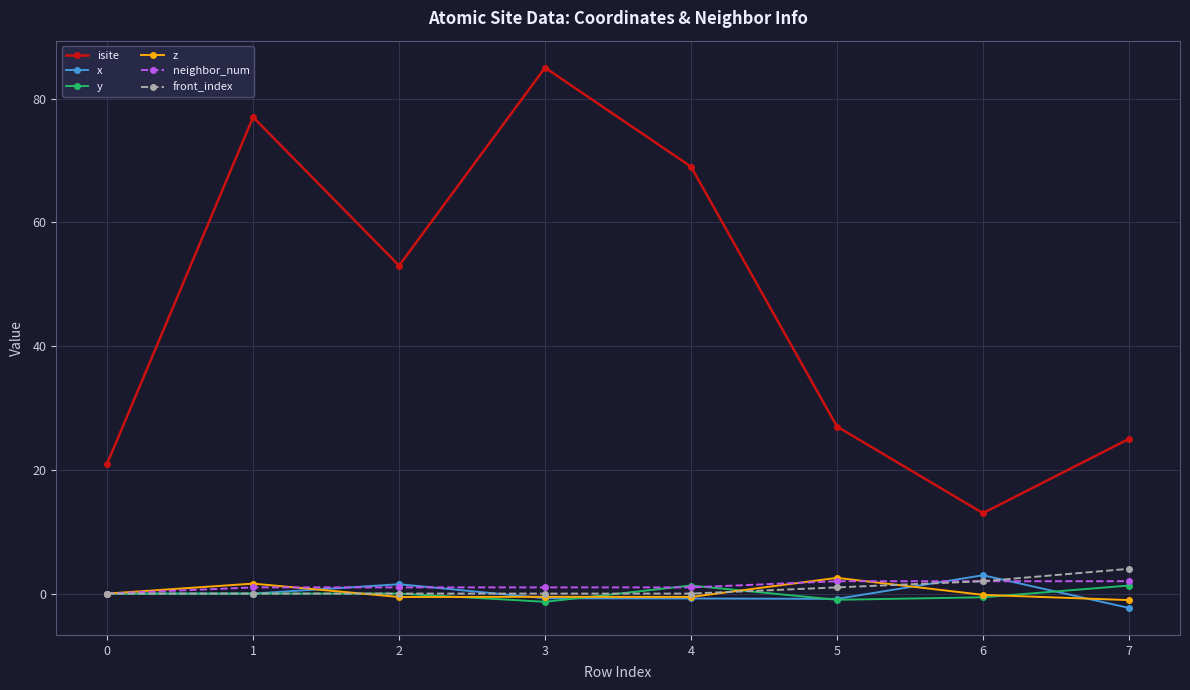

The z series shows -0.5 at 3. True or false?

True